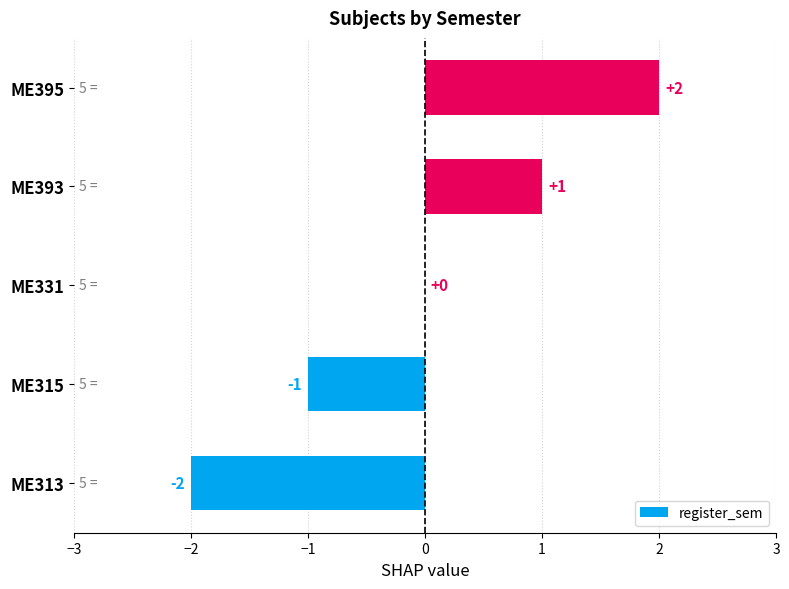

The chart shows a value of -2 at ME313. True or false?

True